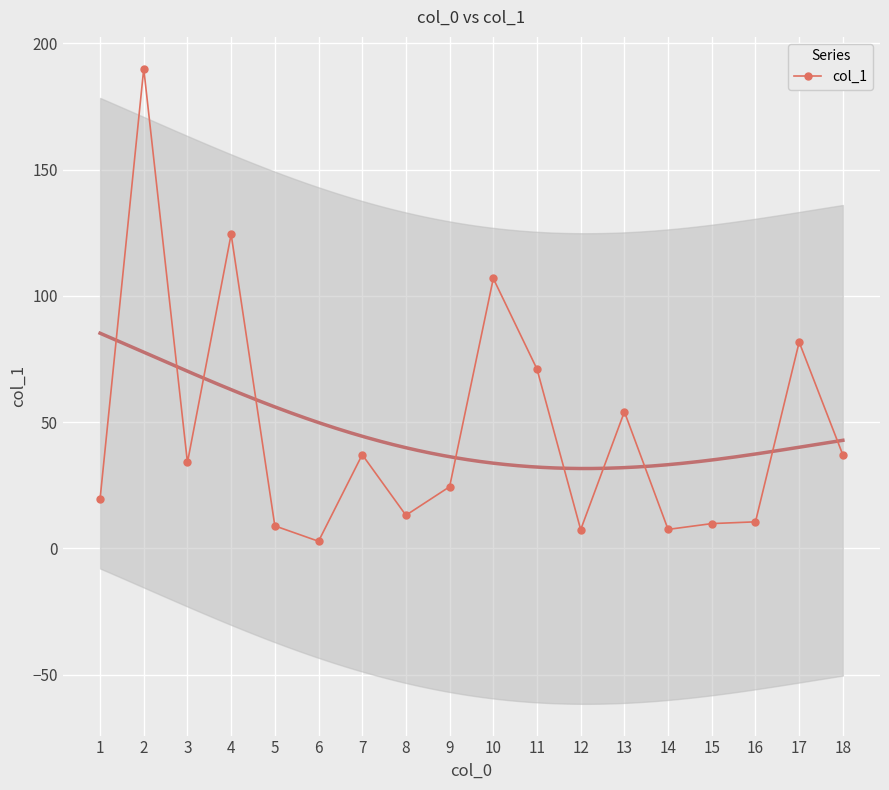

What is the average value?

46.7